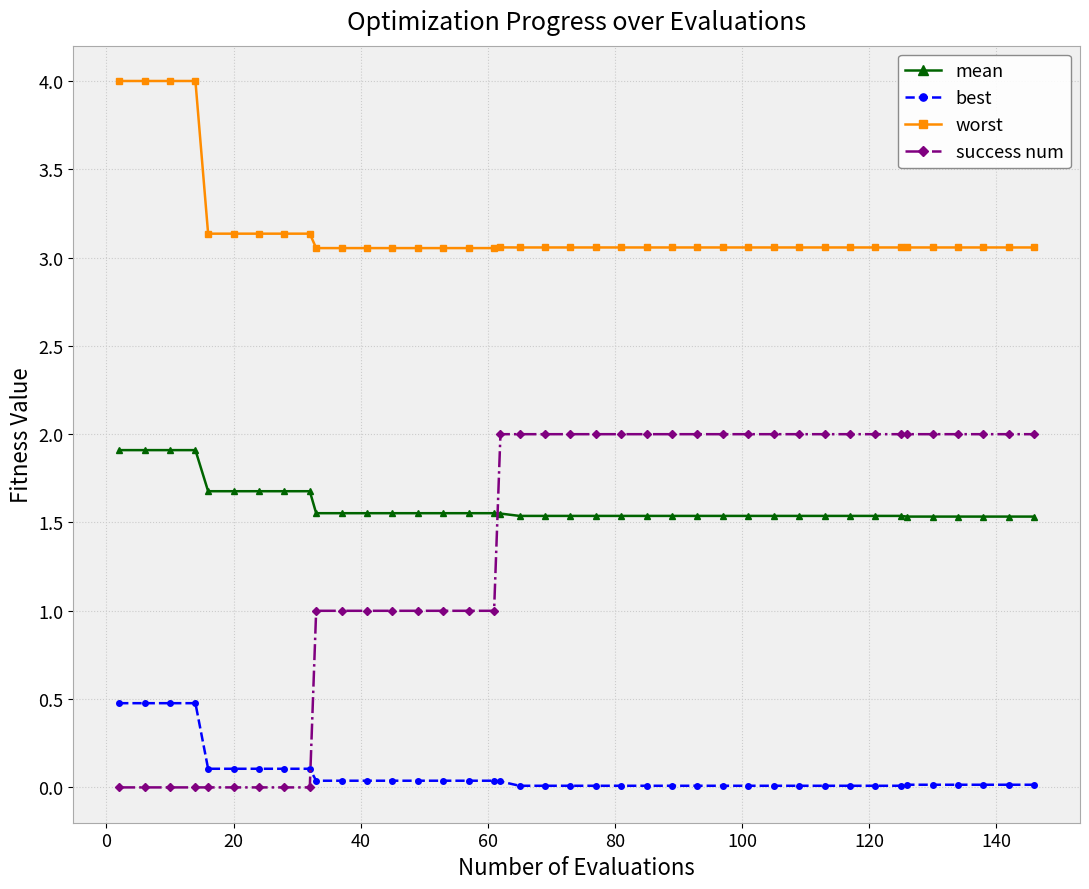

Which series has the largest range (max minus min)?

success num